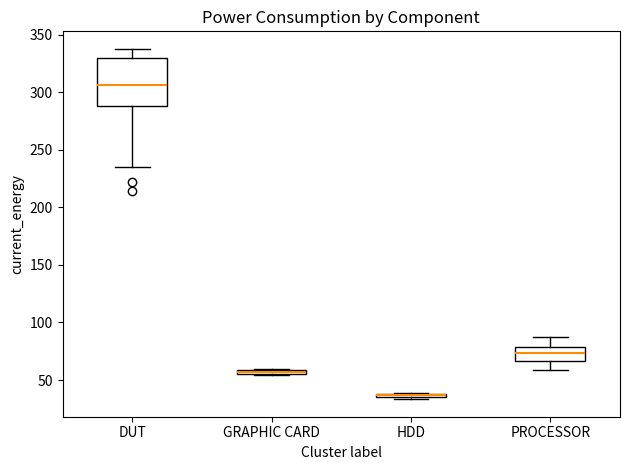

Which box is the tallest, from its lower edge to its upper edge?

DUT